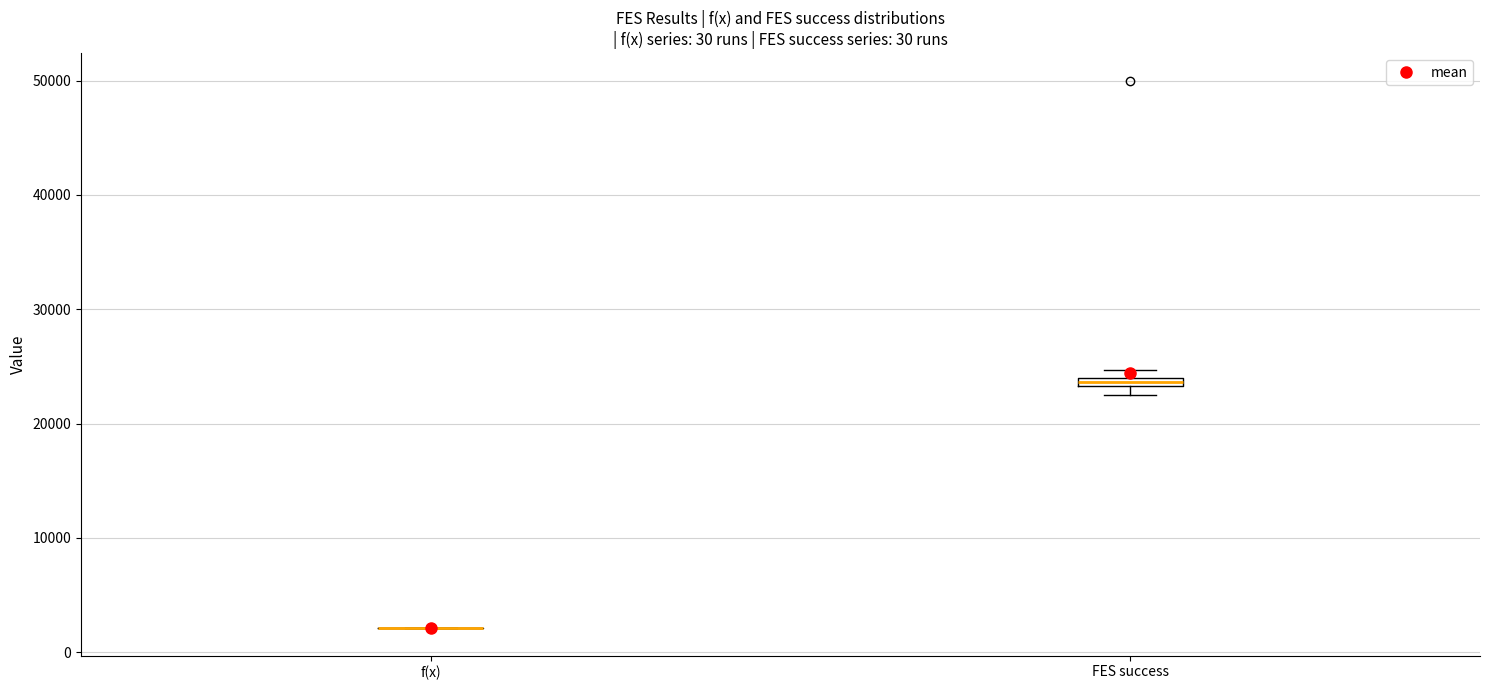

Where is the upper edge of the box for FES success on the y-axis? The values are not printed on the chart, so give them approximately, as read against the axis.

24000